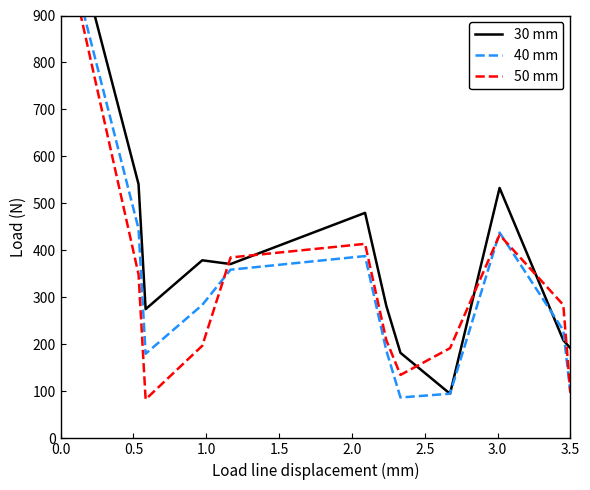

Does the chart have visible grid lines?

No